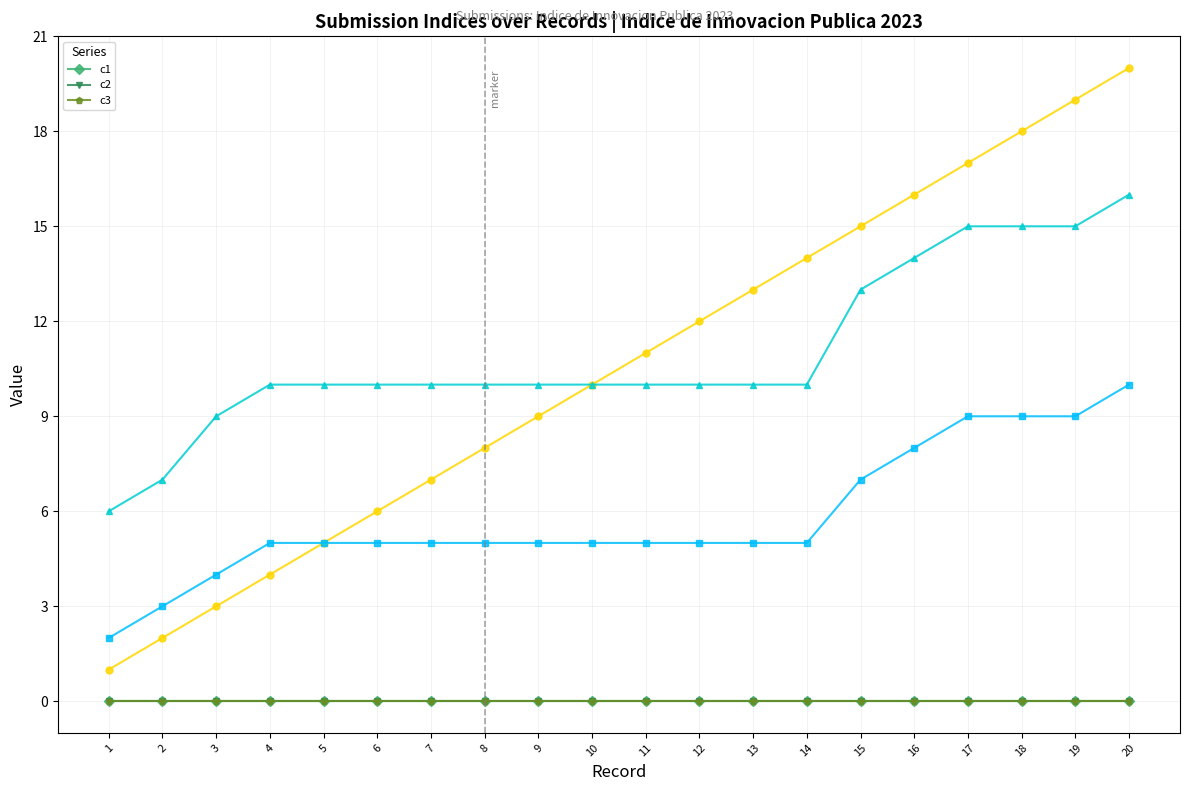

What is the total value across all series at 9?

24